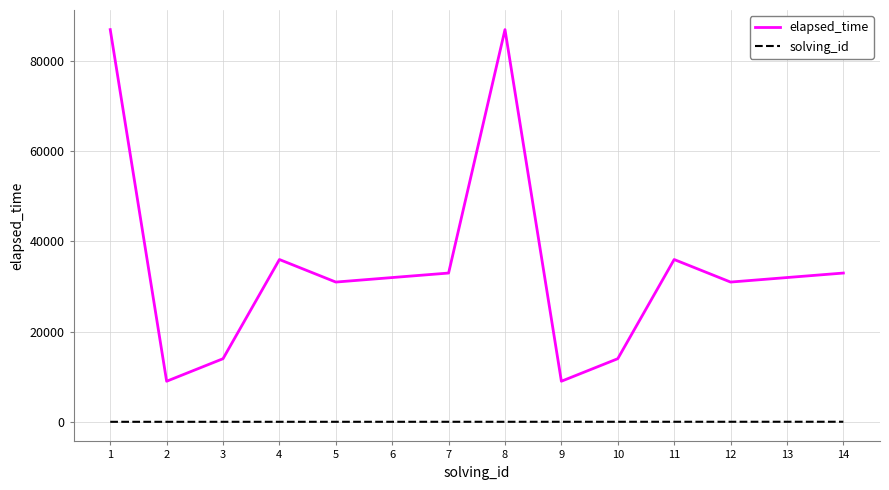

Count the number of categories in the chart.

14